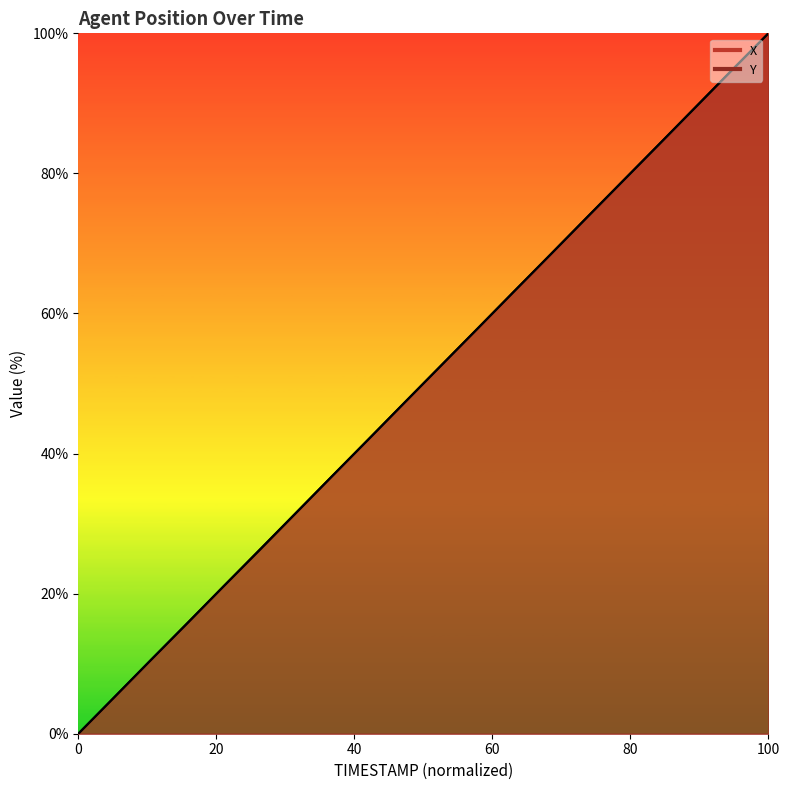

True or false: X has more than 1 interior local peaks.

False